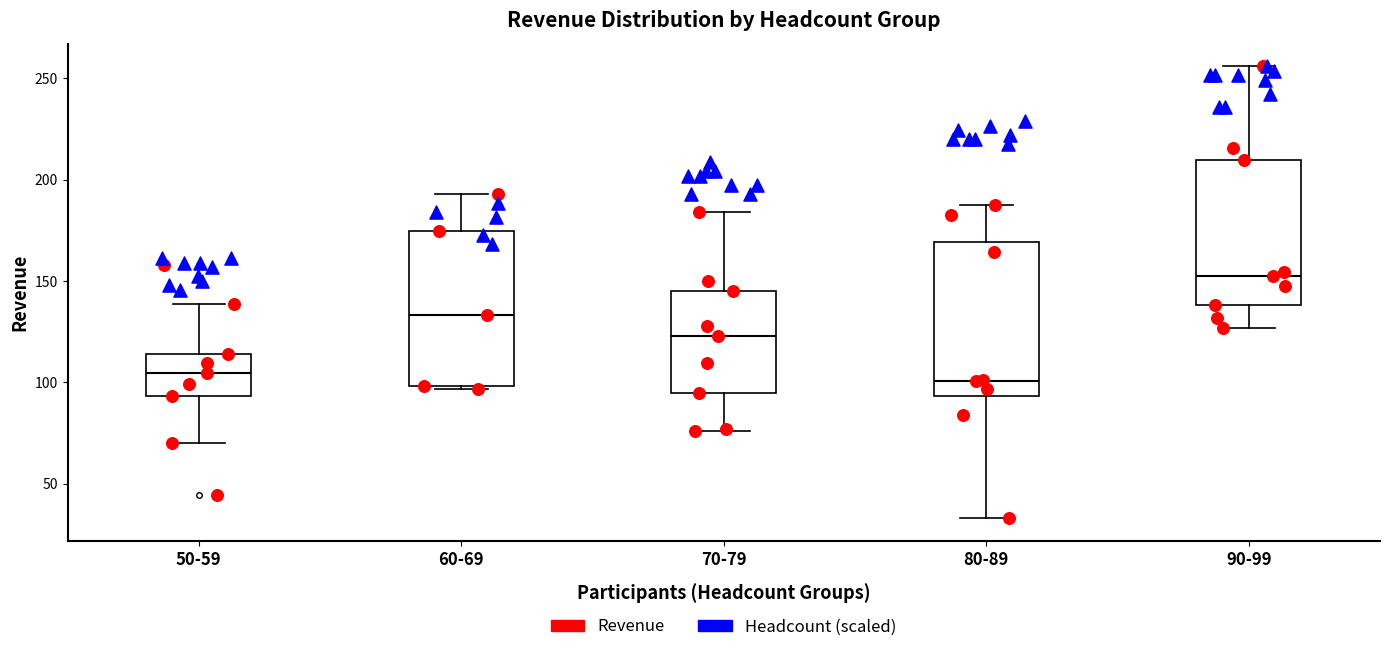

Reading left to right, read every box against the y-axis: the position of its median line, the range the box covers, and the ends of its whiskers. The values are not printed on the chart, so give them approximately, as read against the axis.

50-59: median 105, box 95 to 115, whiskers 70 to 140
60-69: median 135, box 100 to 175, whiskers 95 to 195
70-79: median 125, box 95 to 145, whiskers 75 to 185
80-89: median 100, box 95 to 170, whiskers 35 to 185
90-99: median 150, box 140 to 210, whiskers 125 to 255